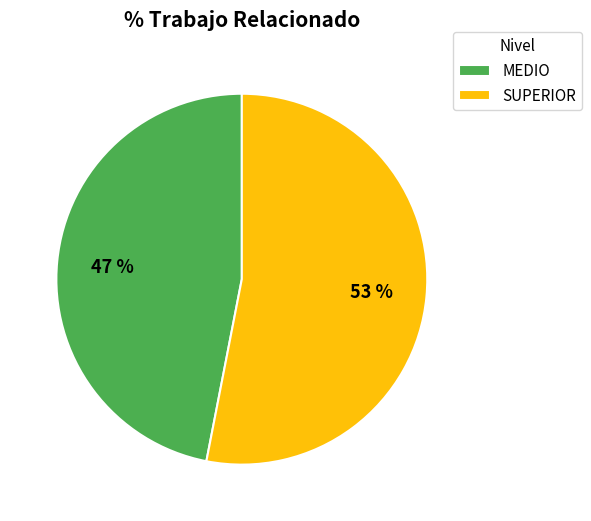

What percentage is the MEDIO slice, to the nearest percent?

47%